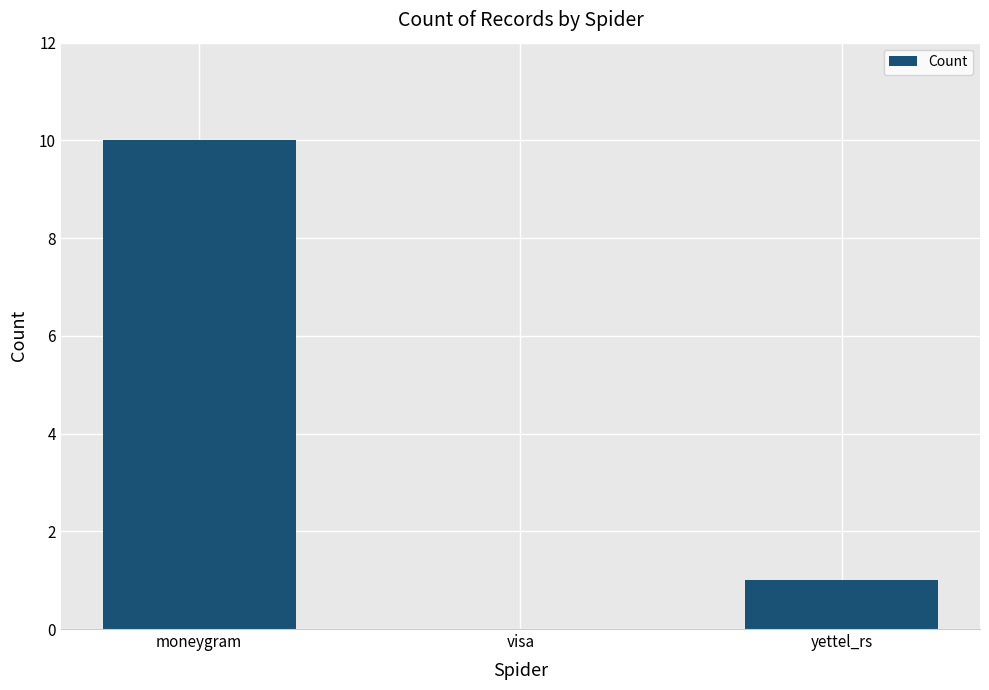

Which has a higher value, yettel_rs or moneygram?

moneygram